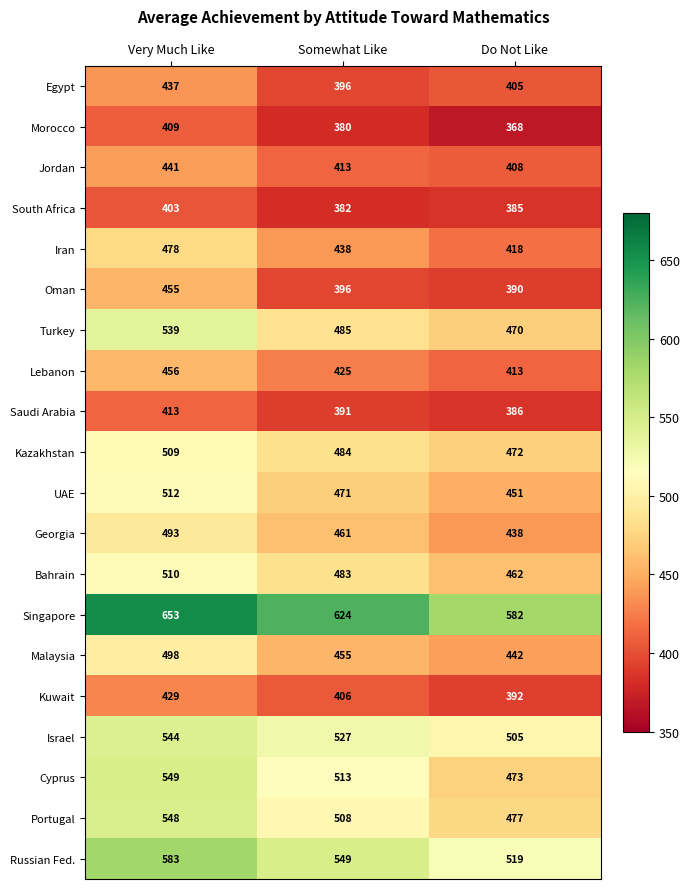

What is the approximate value of Morocco at Do Not Like?

368